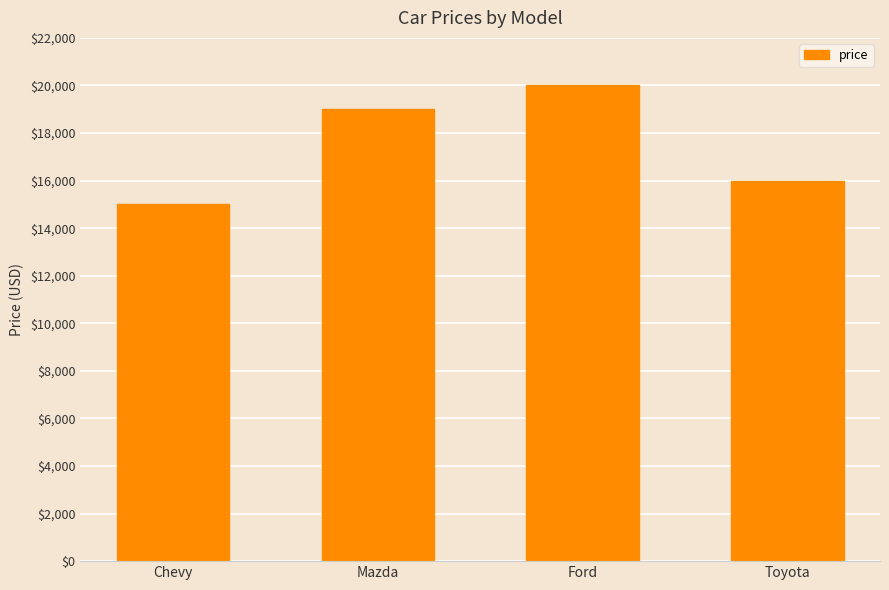

What is the difference between the maximum and minimum values?

5000